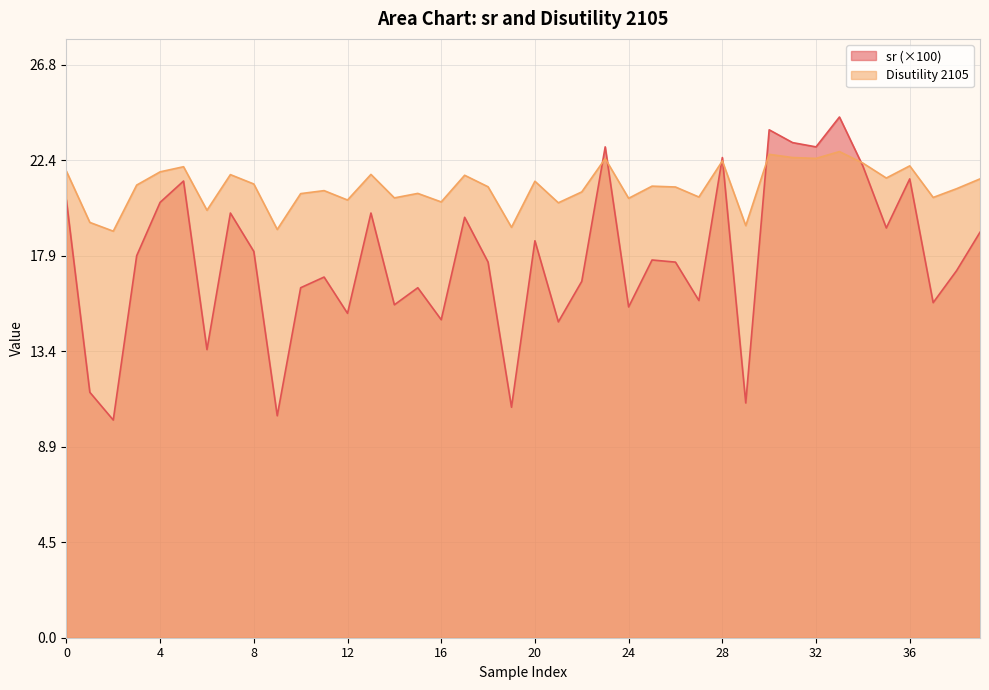

True or false: sr and Disutility 2105 cross at least once.

True